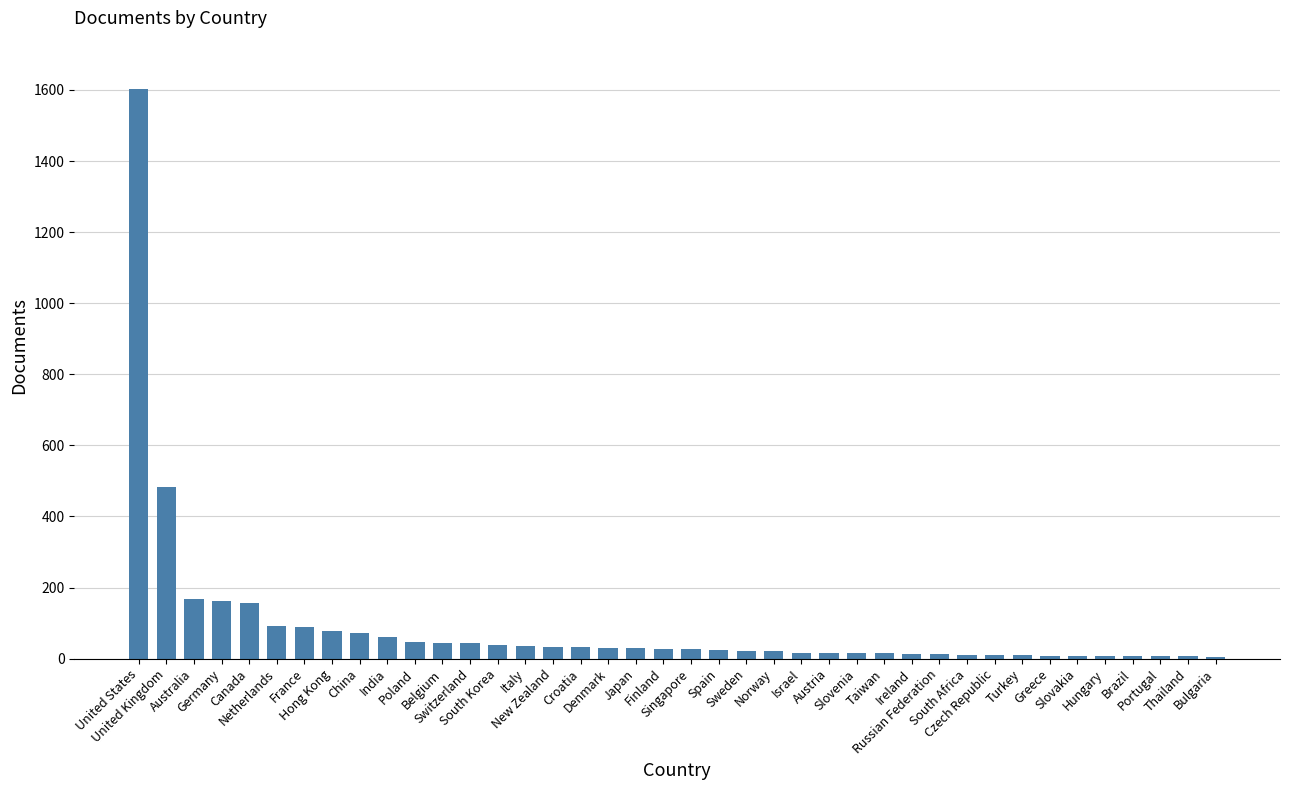

What is the sum of all values?

3586